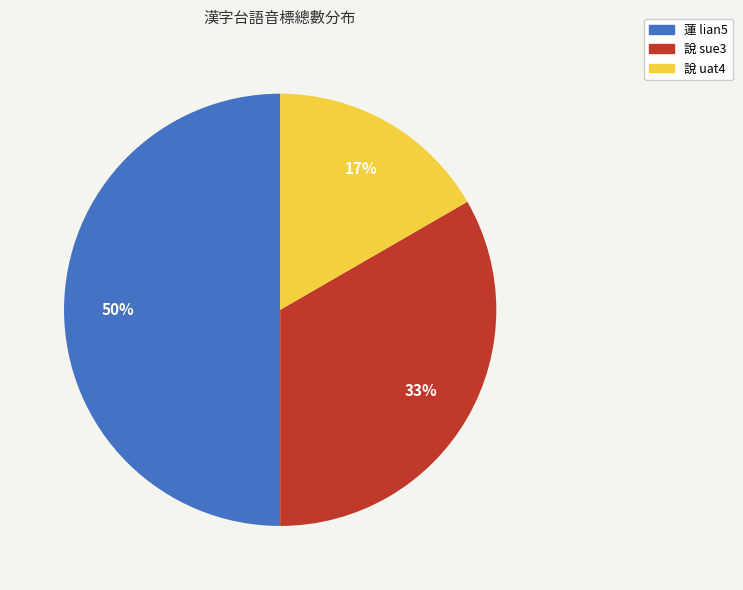

What is the largest slice in the pie chart?

蓮 lian5